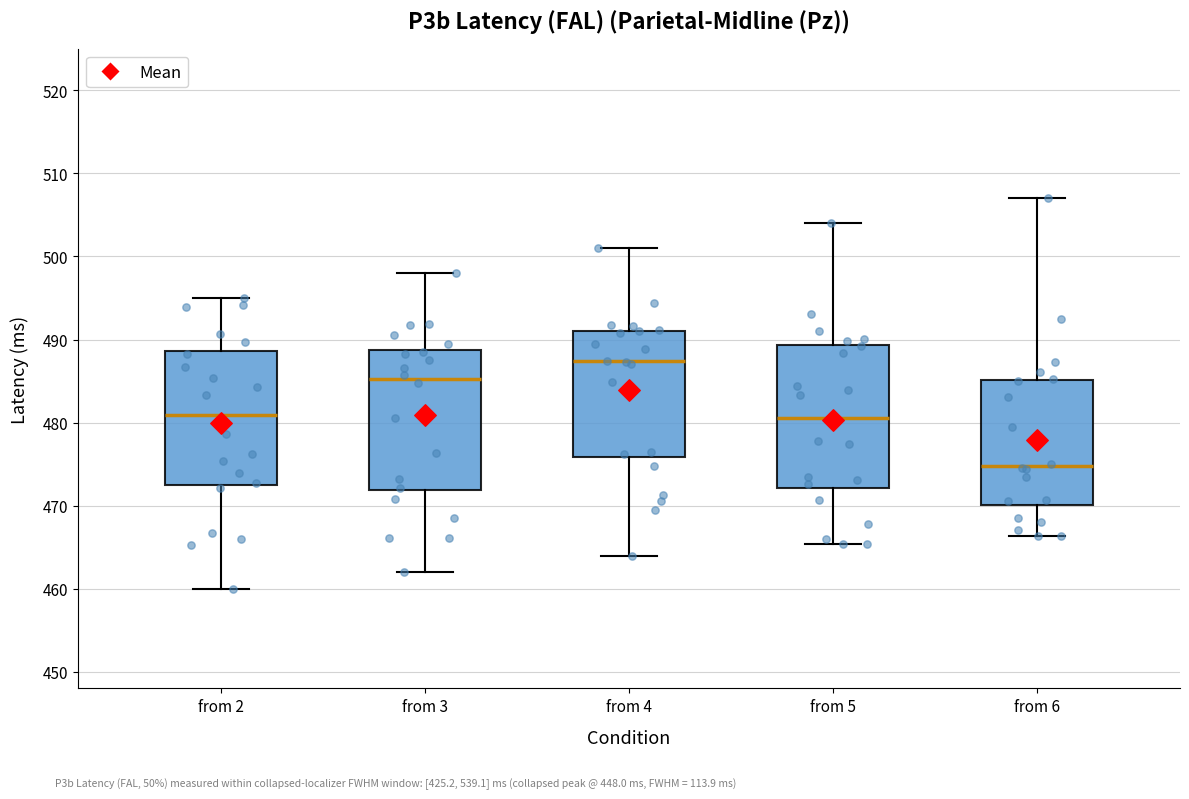

Which box's median line is the lowest?

from 6